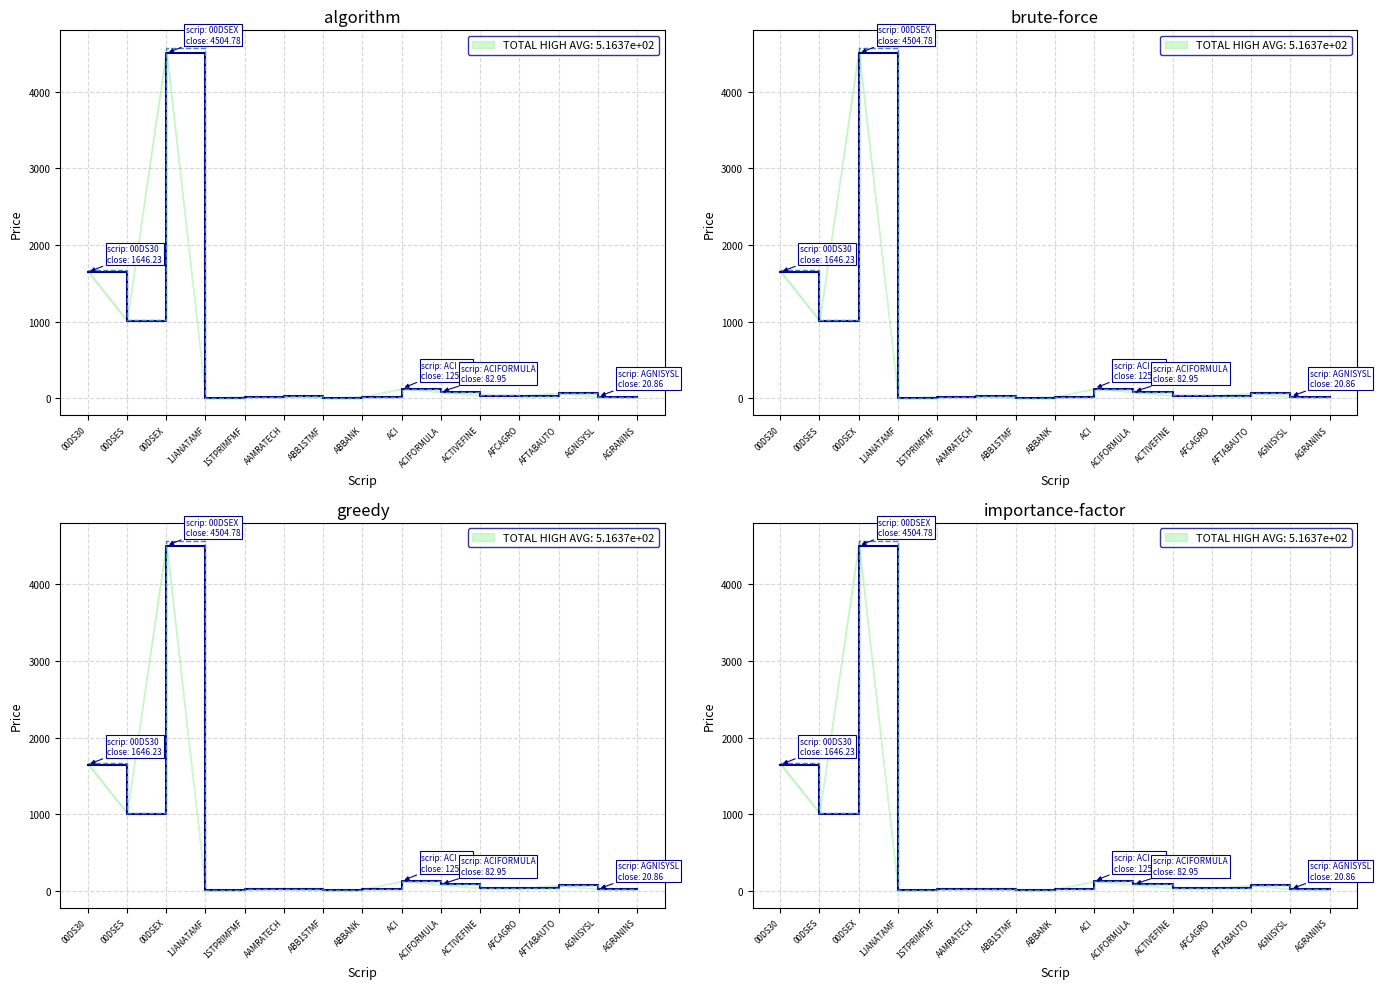

Reading left to right, what are all the values shown in this chart?

Close: 00DS30=1646.2	00DSES=1006.1	00DSEX=4504.8	1JANATAMF=6.8	1STPRIMFMF=19.2	AAMRATECH=25.9	ABB1STMF=7.4	ABBANK=19.1	ACI=125.7	ACIFORMULA=83.0	ACTIVEFINE=33.8	AFCAGRO=31.1	AFTABAUTO=71.5	AGNISYSL=20.9	AGRANINS=18.7
Open: 00DS30=1671.9	00DSES=1018.2	00DSEX=4566.9	1JANATAMF=6.9	1STPRIMFMF=19.6	AAMRATECH=27.1	ABB1STMF=7.6	ABBANK=19.7	ACI=123.4	ACIFORMULA=81.9	ACTIVEFINE=35.4	AFCAGRO=32.4	AFTABAUTO=72.7	AGNISYSL=20.4	AGRANINS=18.8